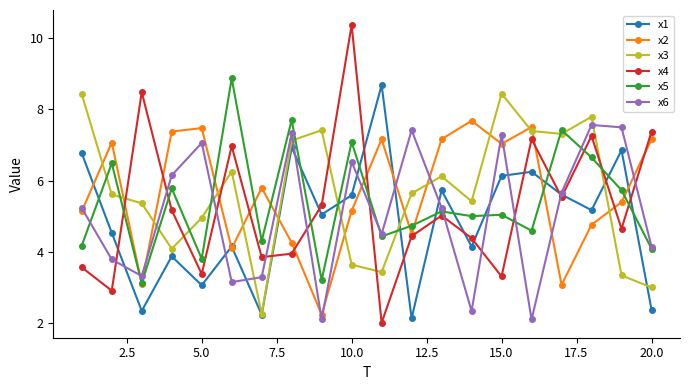

What is the maximum value for x6?

7.6